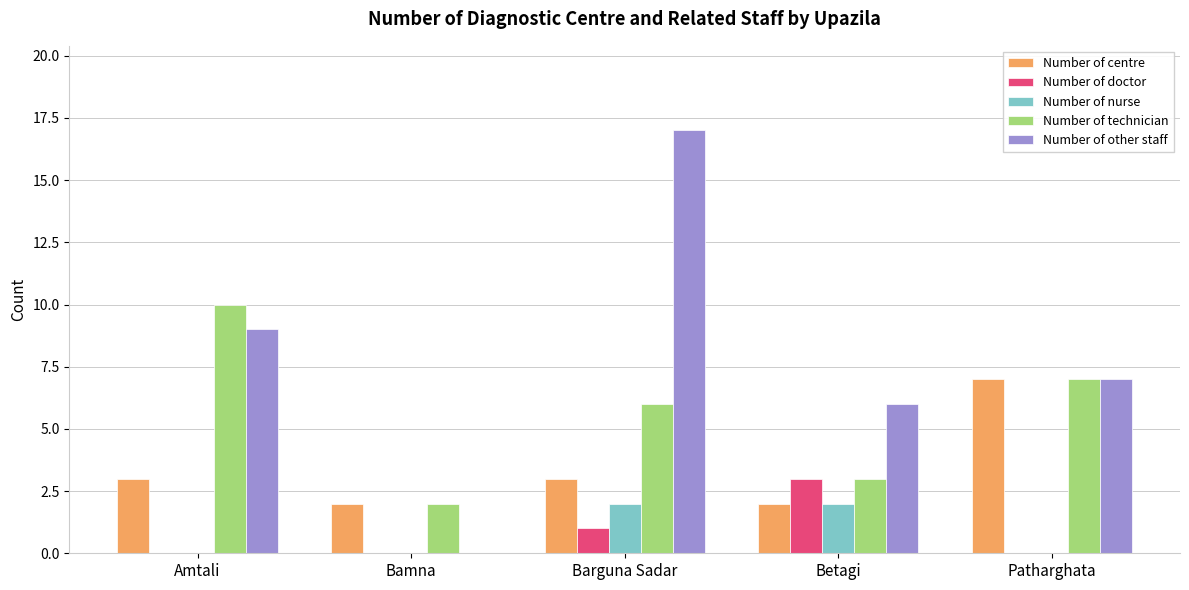

Are the bars grouped side by side (vs. stacked)?

Yes